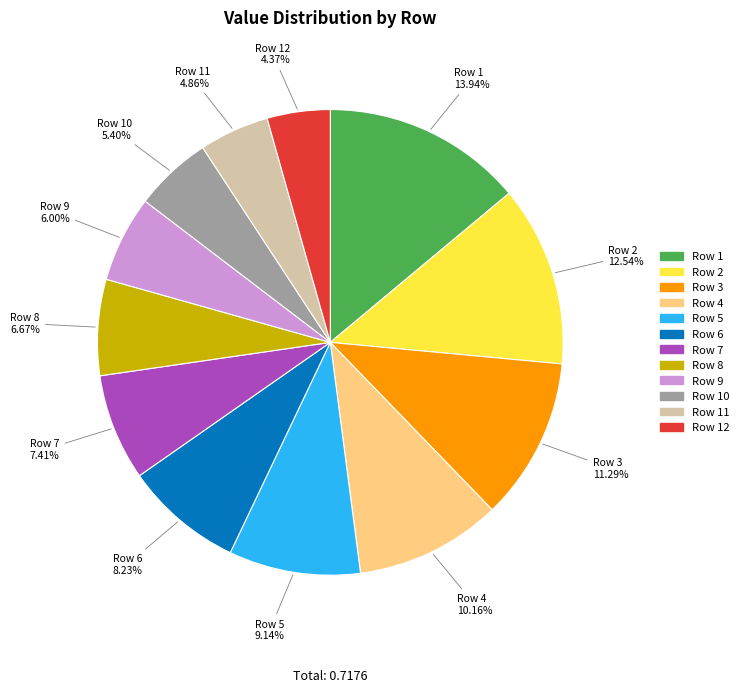

Is there a majority slice in this chart?

No